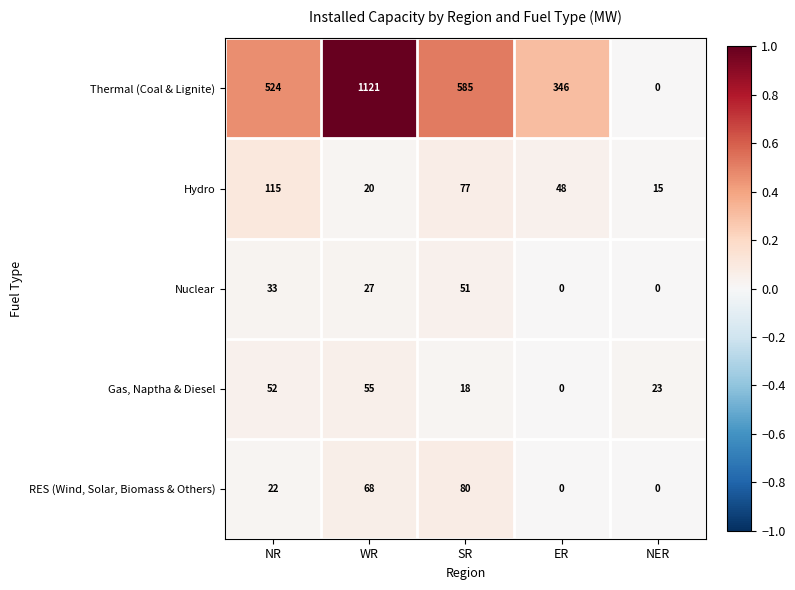

Where does the Nuclear series first go above 27?

NR